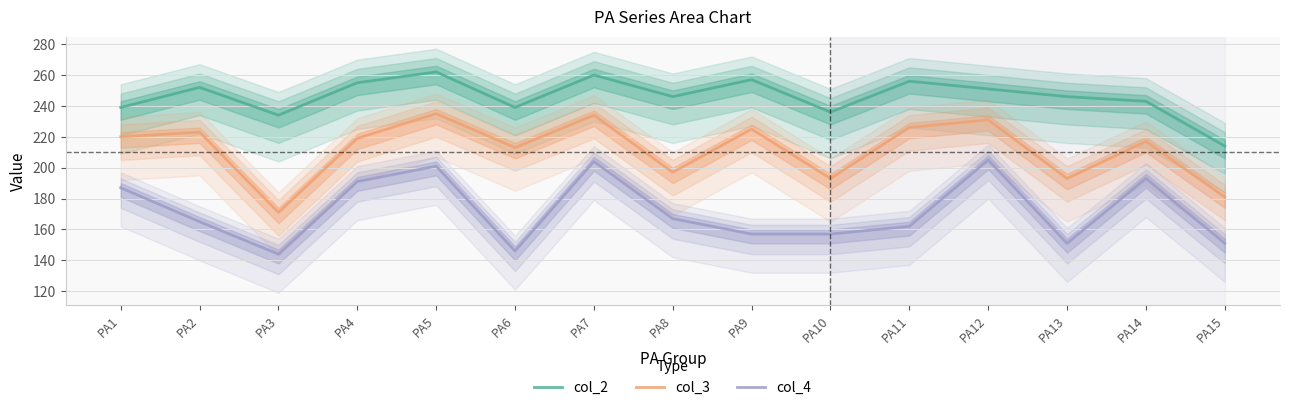

True or false: col_4 and col_2 cross at least once.

False